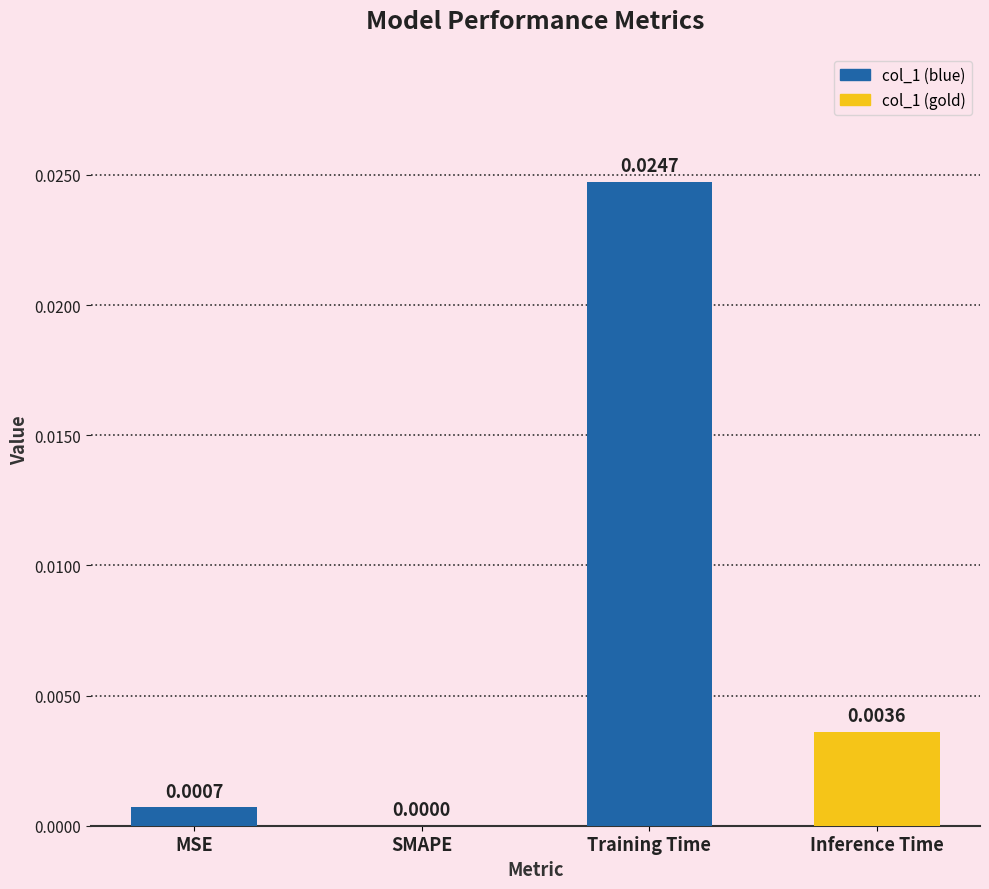

Between Training Time and Inference Time, which is larger?

Training Time